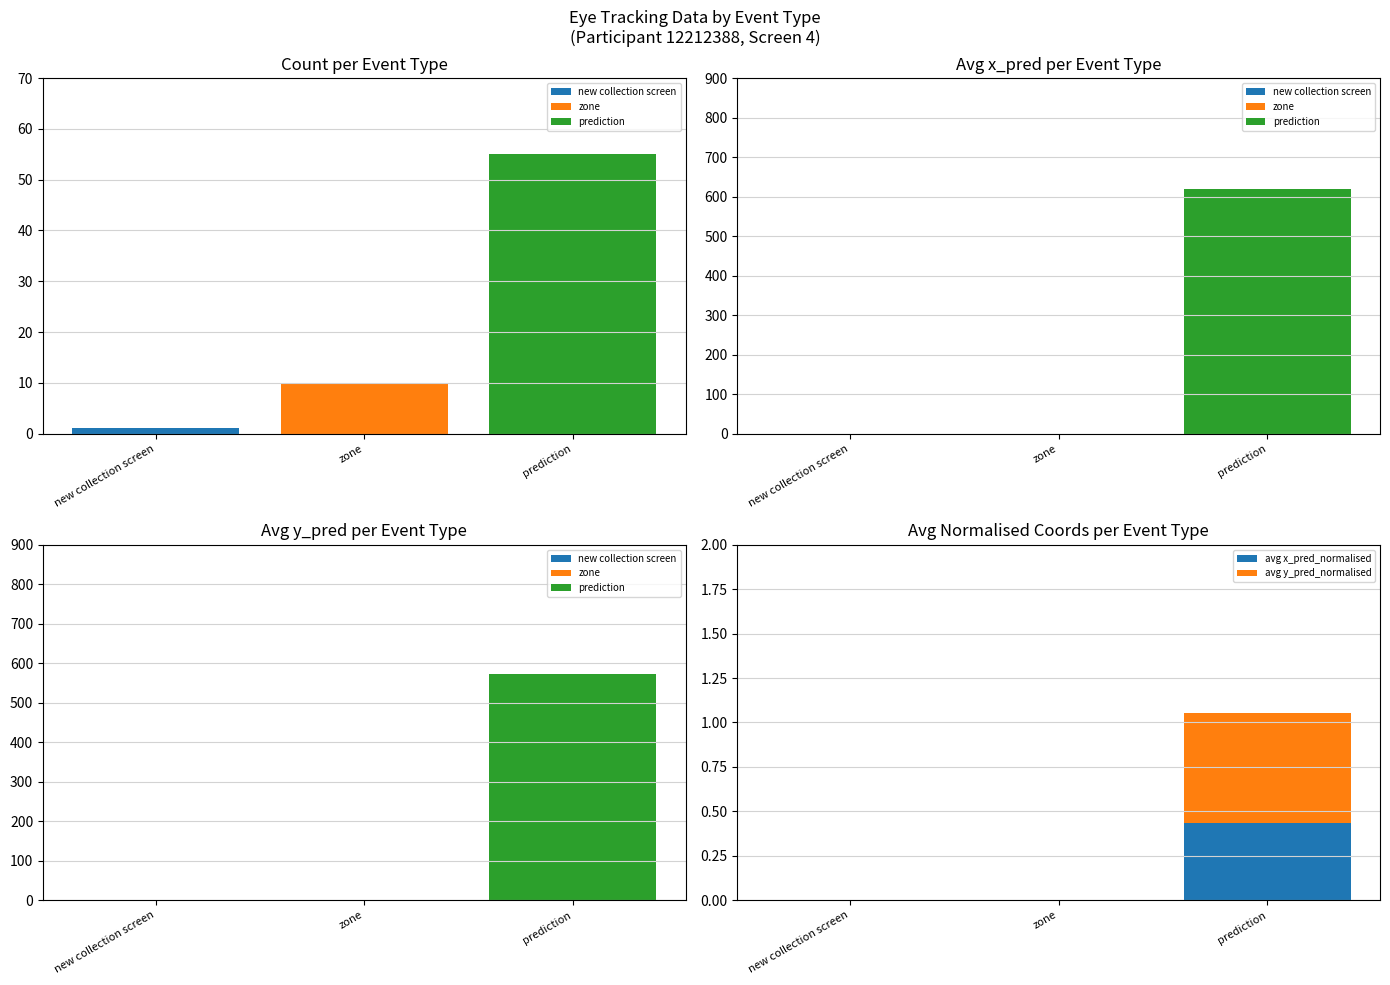

The value of avg x_pred_normalised at new collection screen is 0.2. True or false?

False